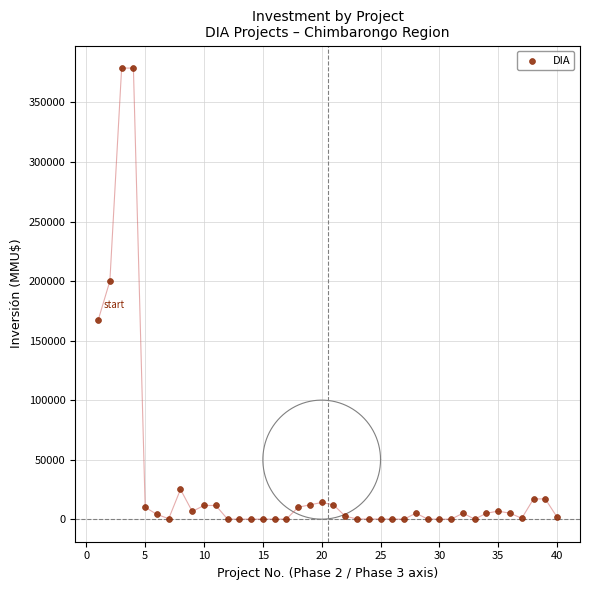

What Y value in the scatter plot is closest to 189436?

200000